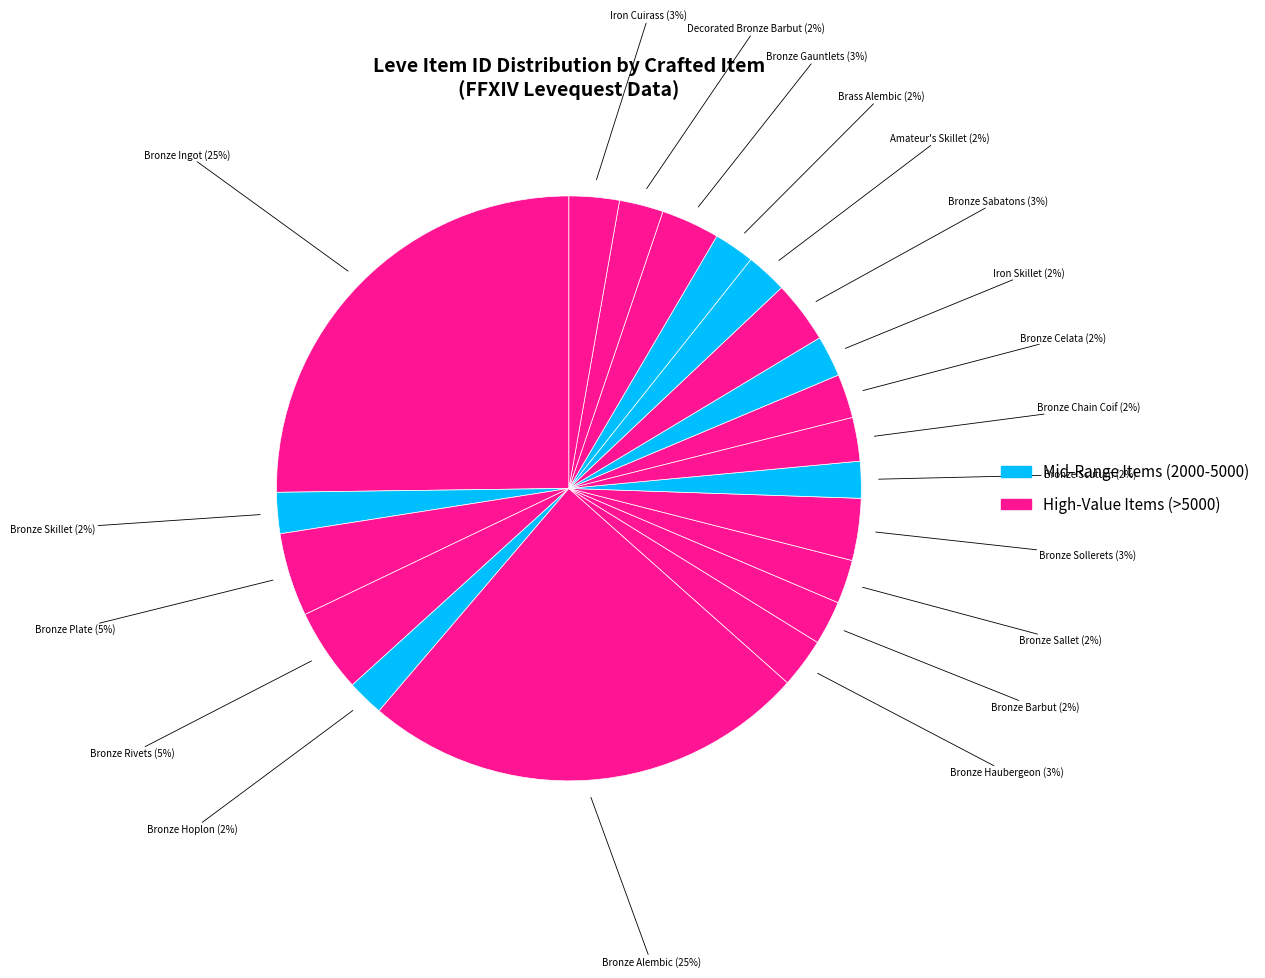

To the nearest percent, what is the difference between the largest and smallest slice percentages?

23%